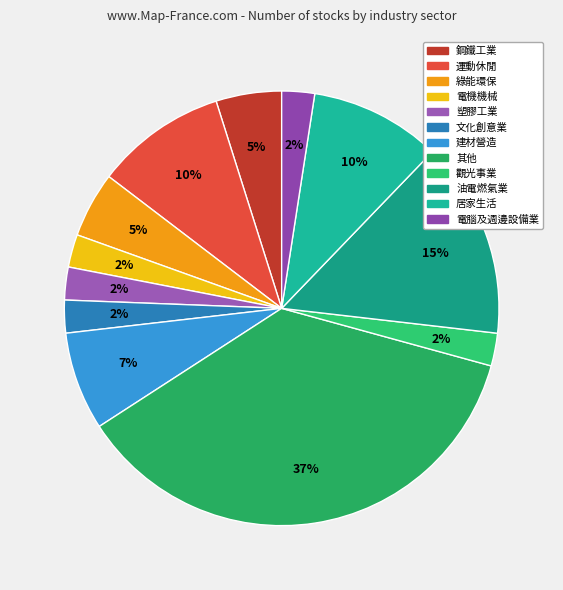

Combined, what portion of the pie is 建材營造 and 綠能環保?

12.2%